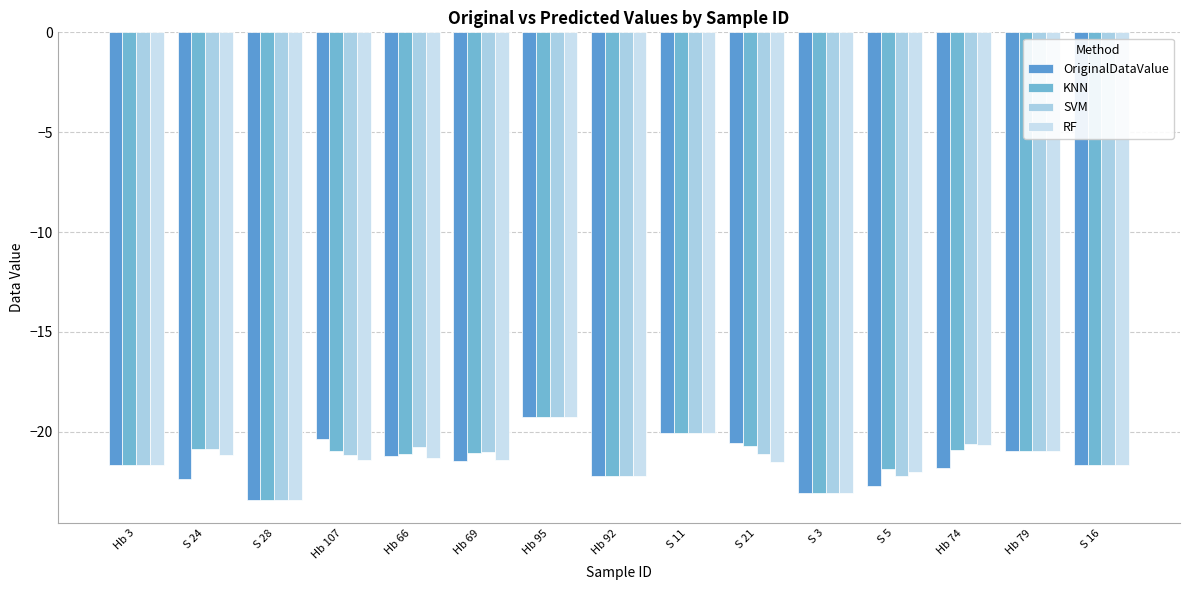

What is the label of the 2nd bar from the left?

S 24